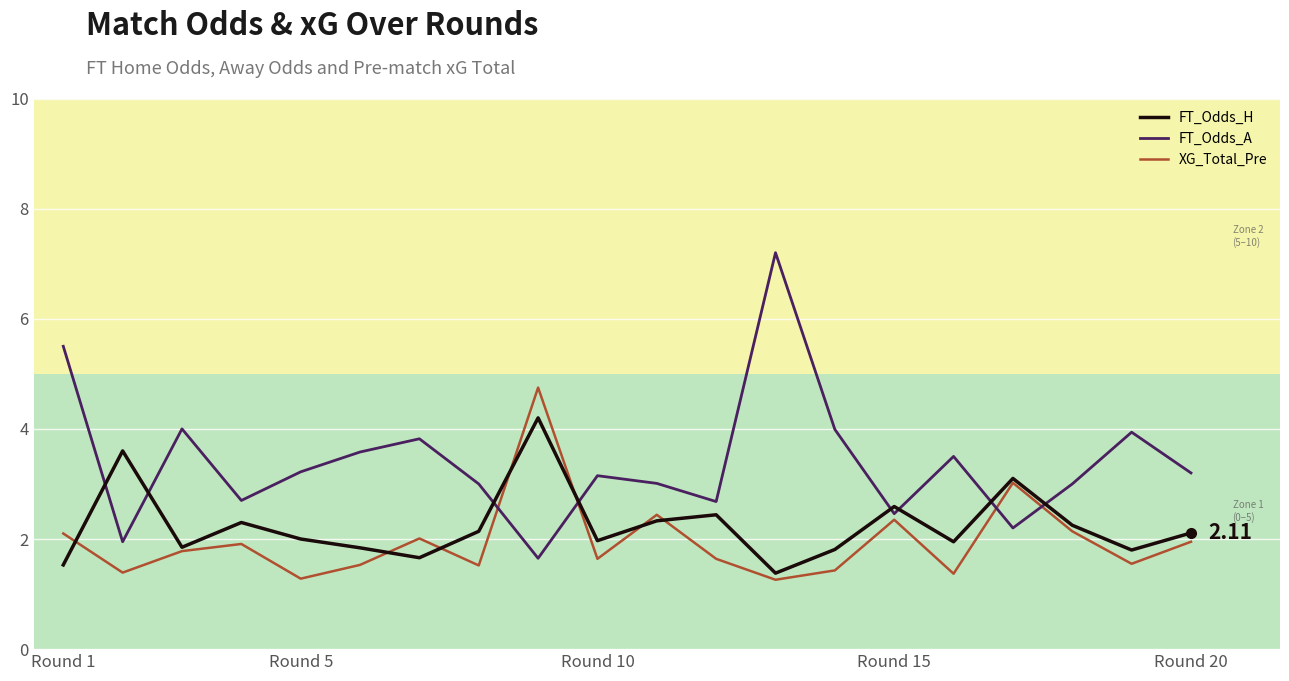

List the series in order of their overall mean, highest first.

FT_Odds_A, FT_Odds_H, XG_Total_Pre